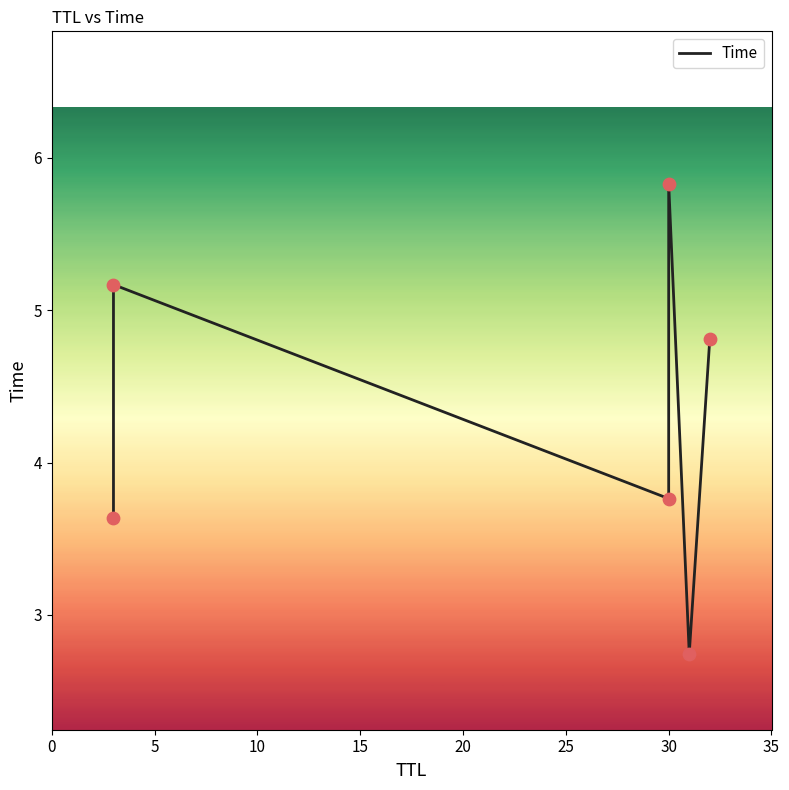

What is the ratio of the value at 10 to the value at 5?

0.7